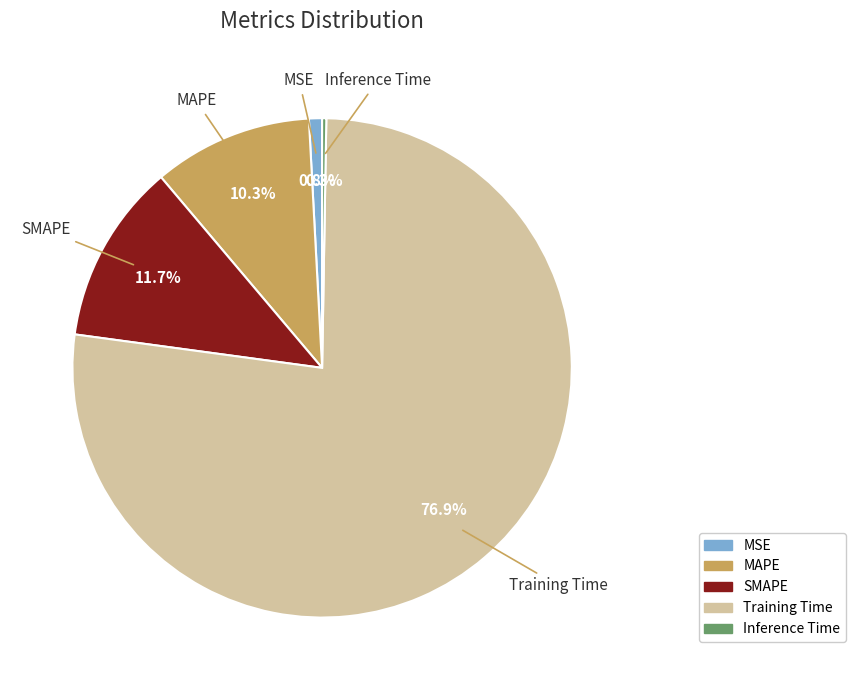

What is the largest slice in the pie chart?

Training Time